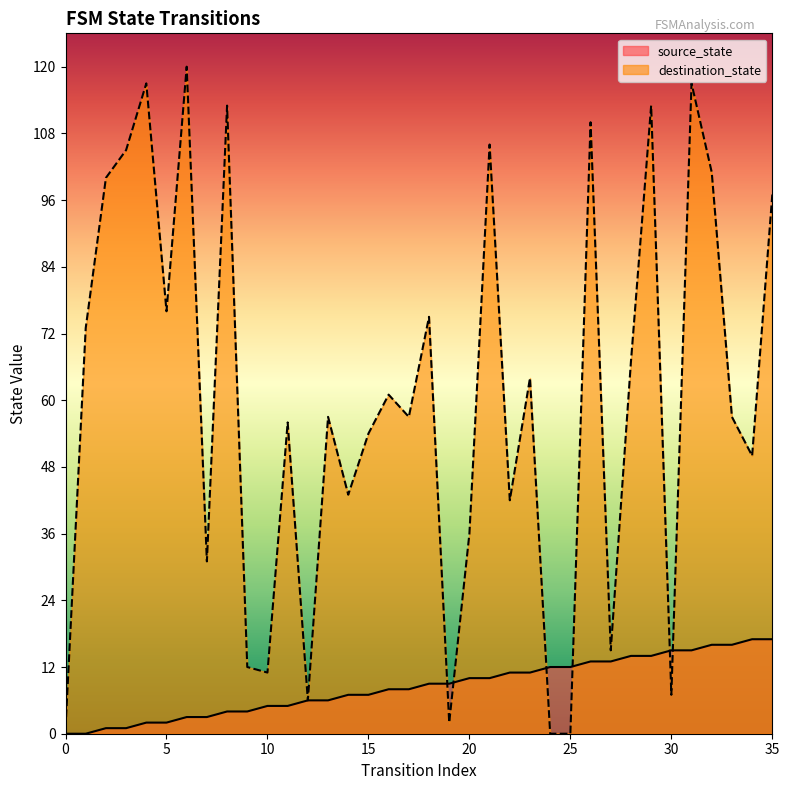

What is the difference between the second highest and minimum values in the source_state series?

17